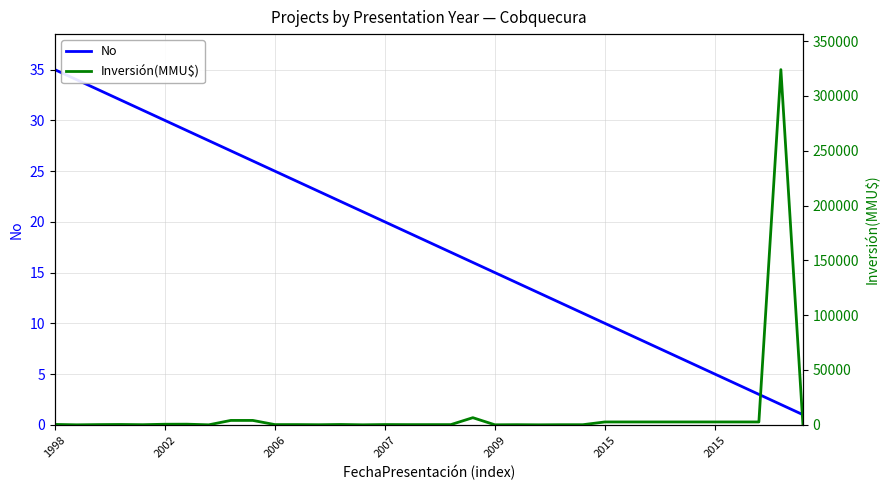

How many categories are shown in the chart?

35